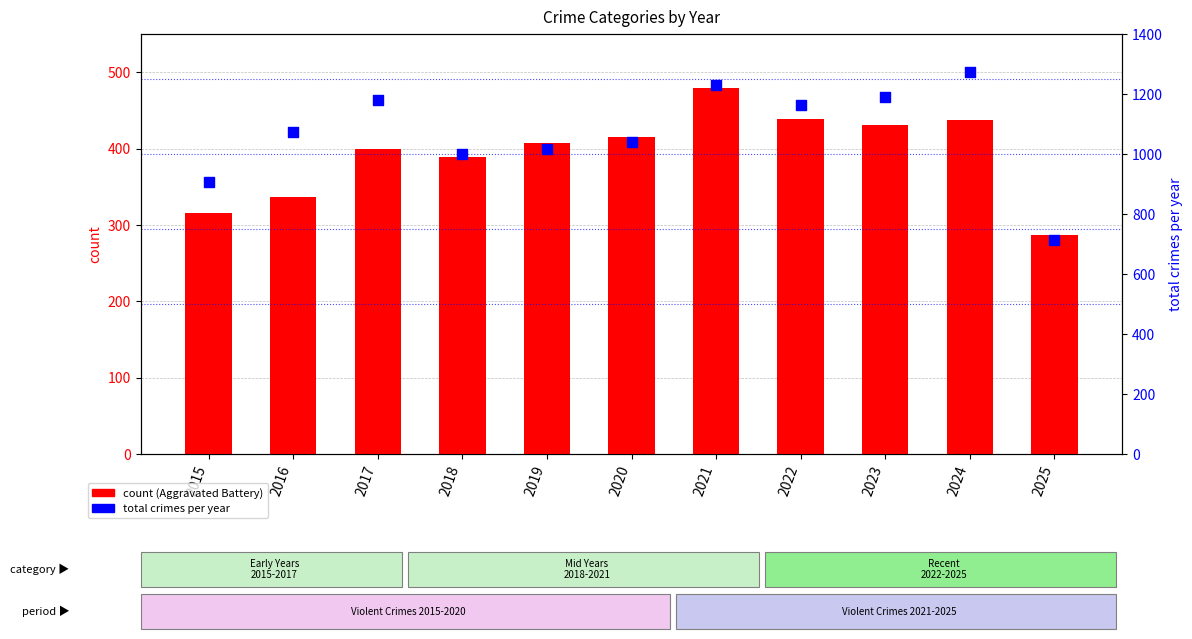

Which series reaches the maximum Y coordinate?

Total